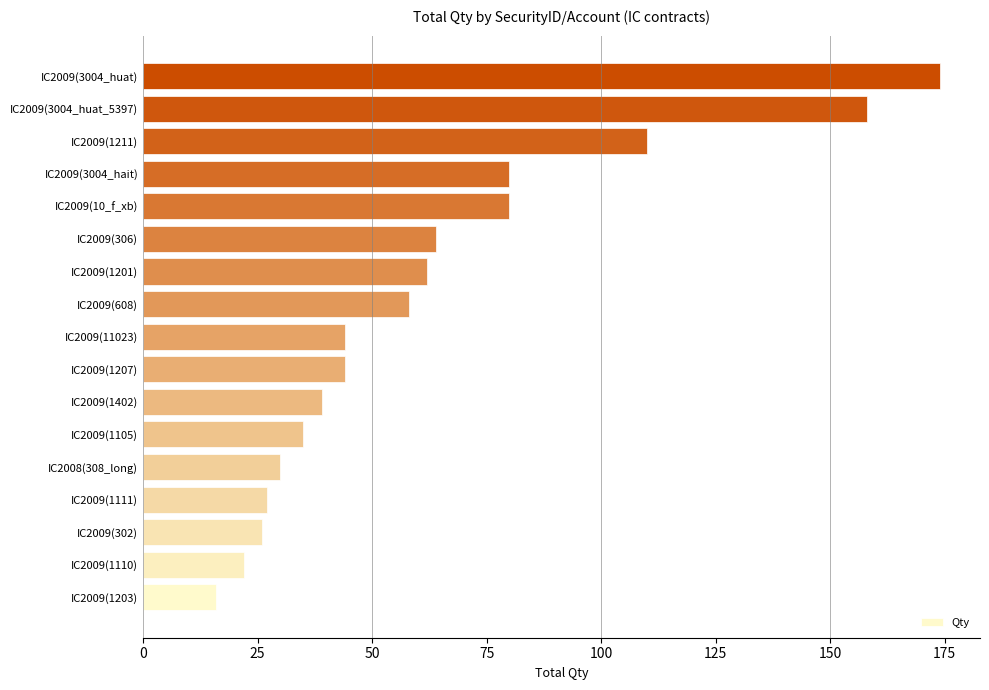

What is the ratio of the value at IC2009(608) to the value at IC2009(3004_huat)?

0.3